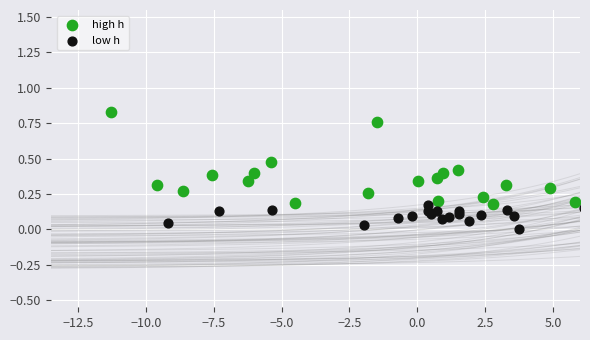

Which series reaches the maximum Y coordinate?

high h